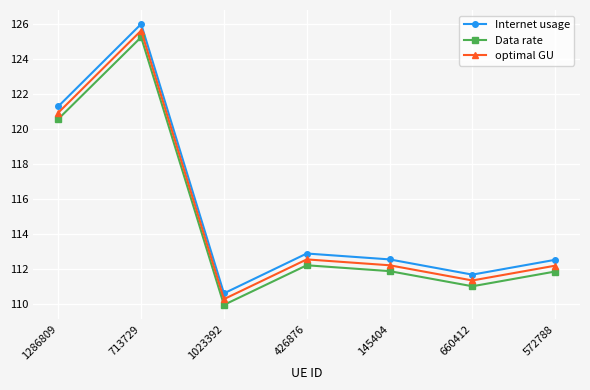

True or false: Internet usage and Data rate intersect in this chart.

False